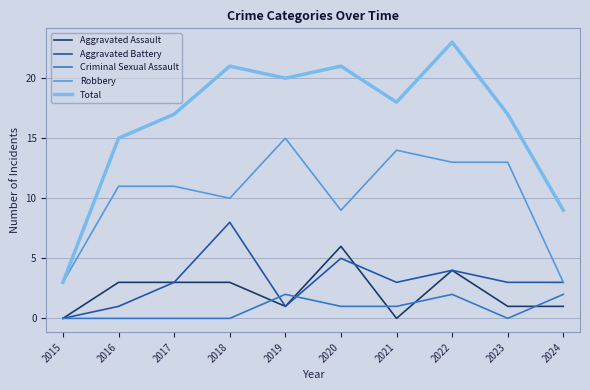

The value of Aggravated Battery at 2022 is 6. True or false?

False